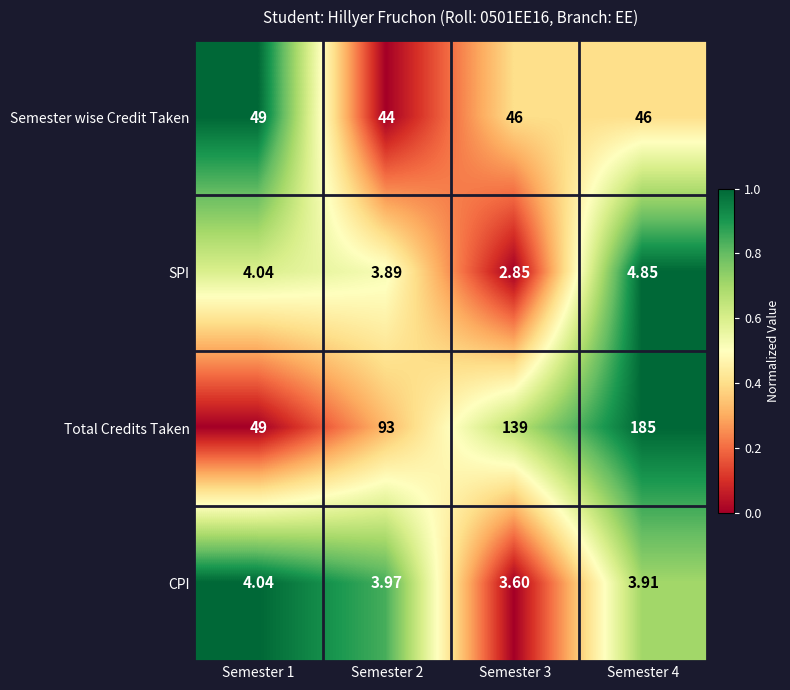

Which series has the largest total across all categories?

Total Credits Taken